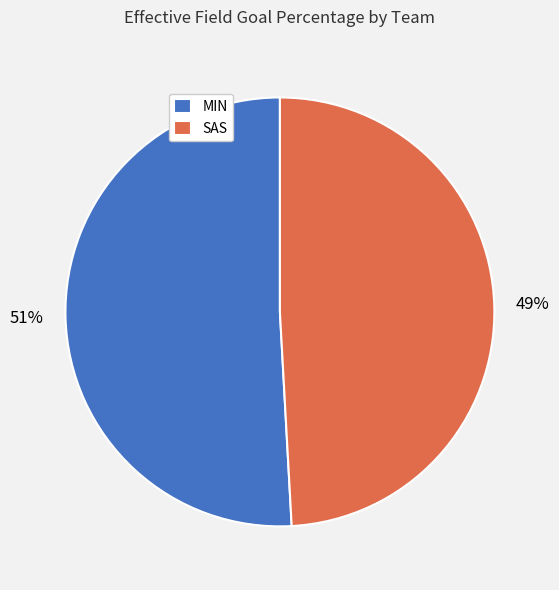

Is there a majority slice in this chart?

Yes